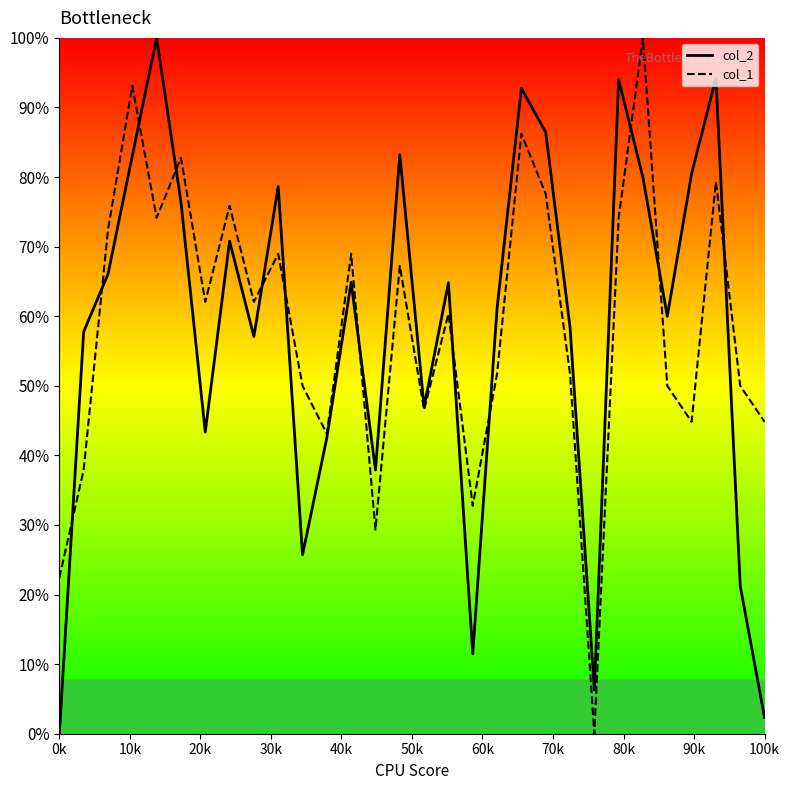

In col_2, how many points are higher than both neighbors (excluding endpoints)?

9